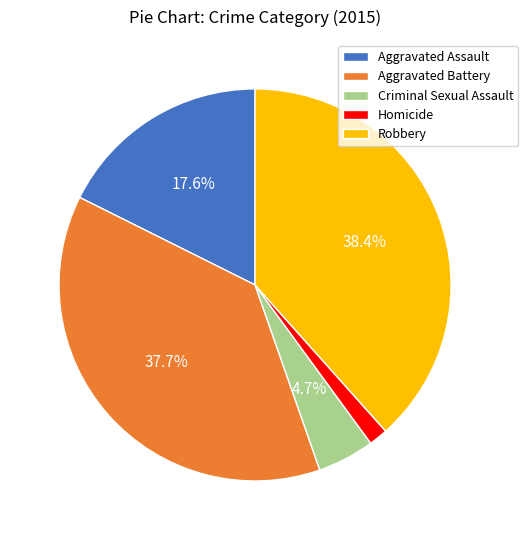

How many slices are in this pie chart?

5